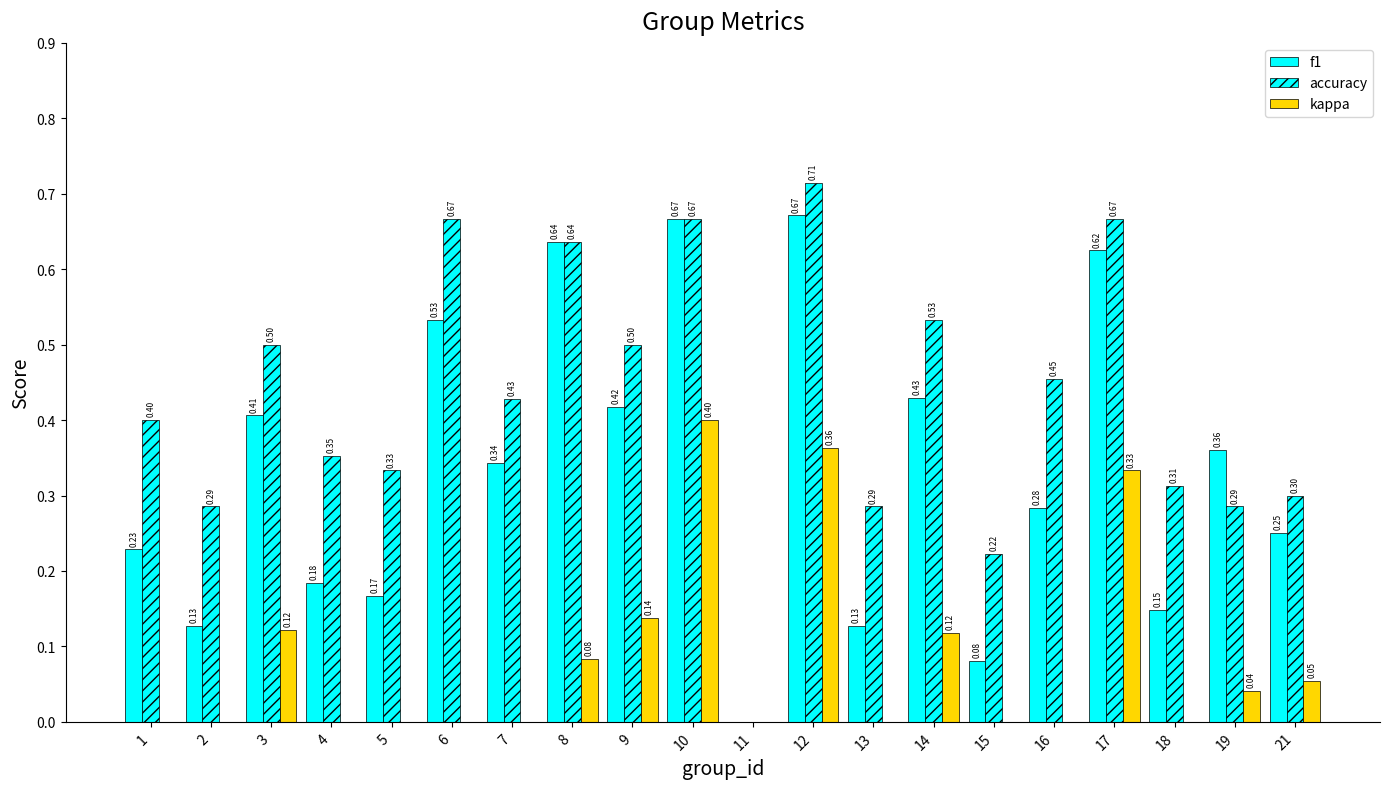

How many negative values does the kappa series have?

1